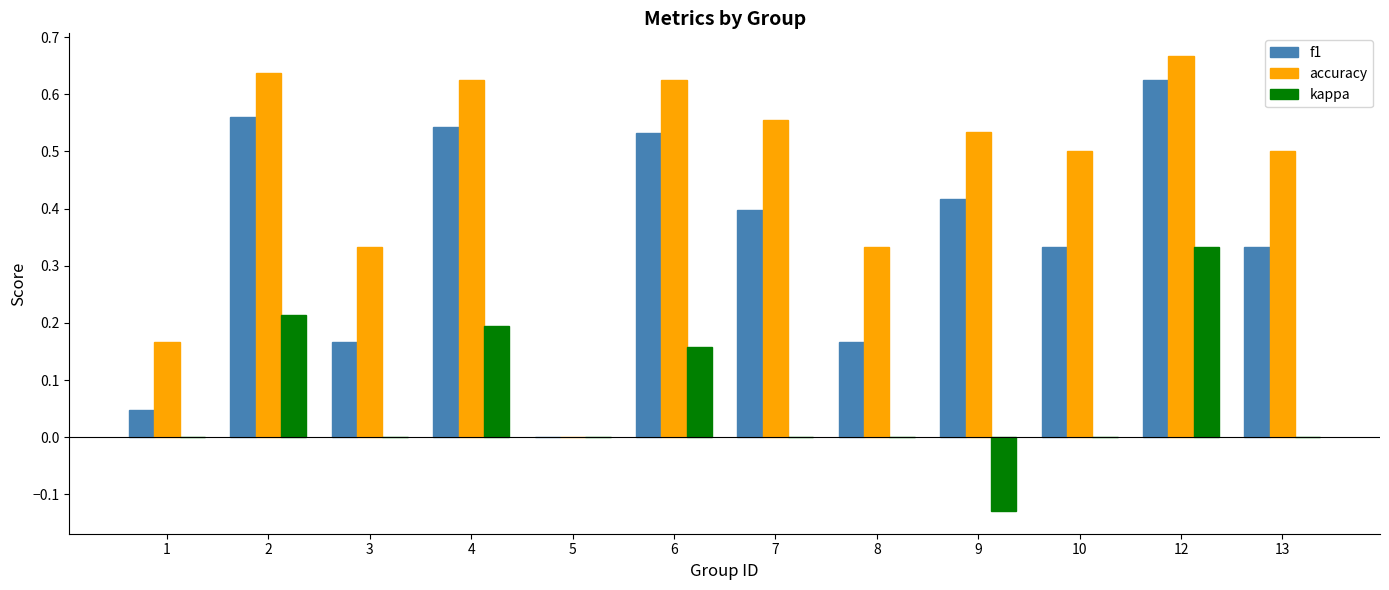

Which series changed the most between 4 and 7?

kappa